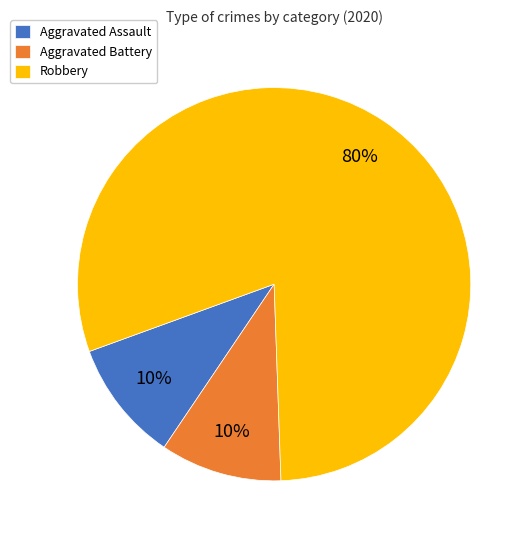

Do Aggravated Battery and Robbery together represent more than half of the pie?

Yes